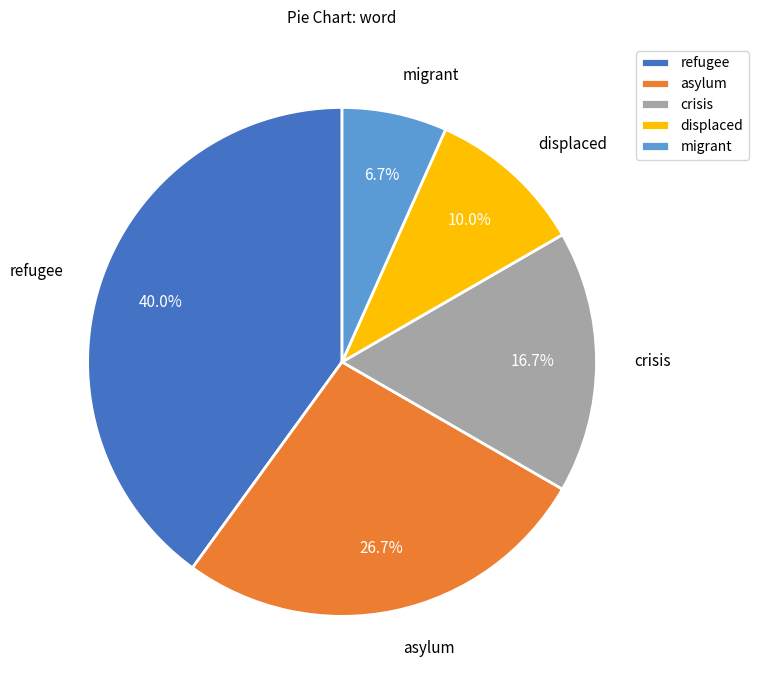

Count the number of slices in the pie.

5